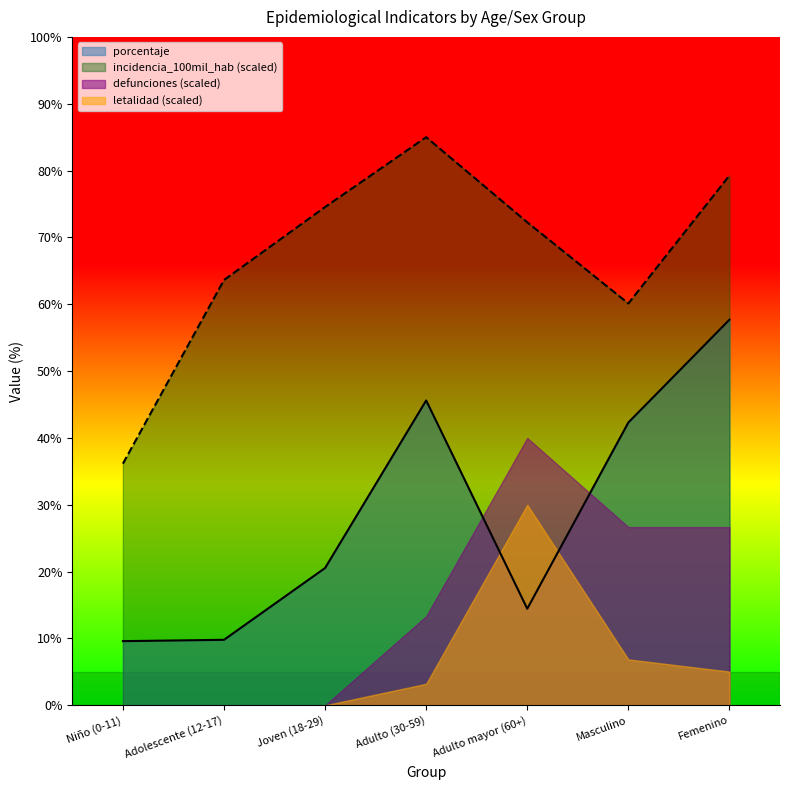

Which category has the highest value in the porcentaje series?

Femenino